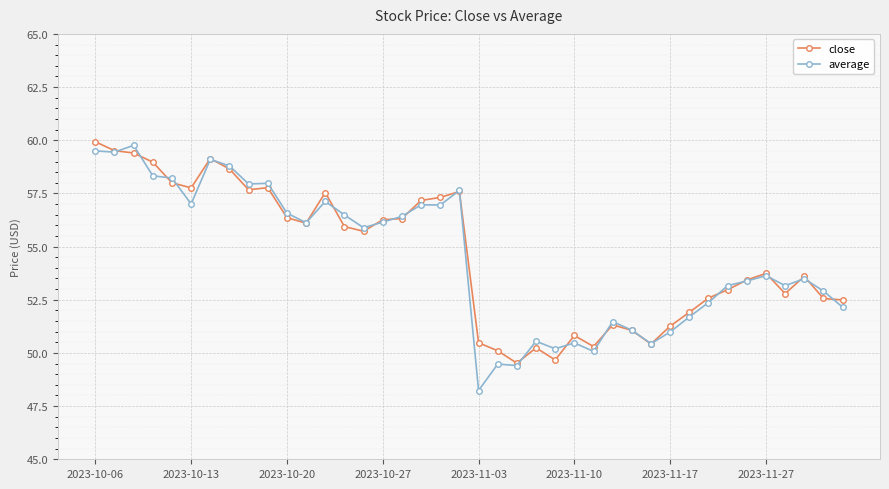

What is the value of the close point at the 29th from the left?

51.1